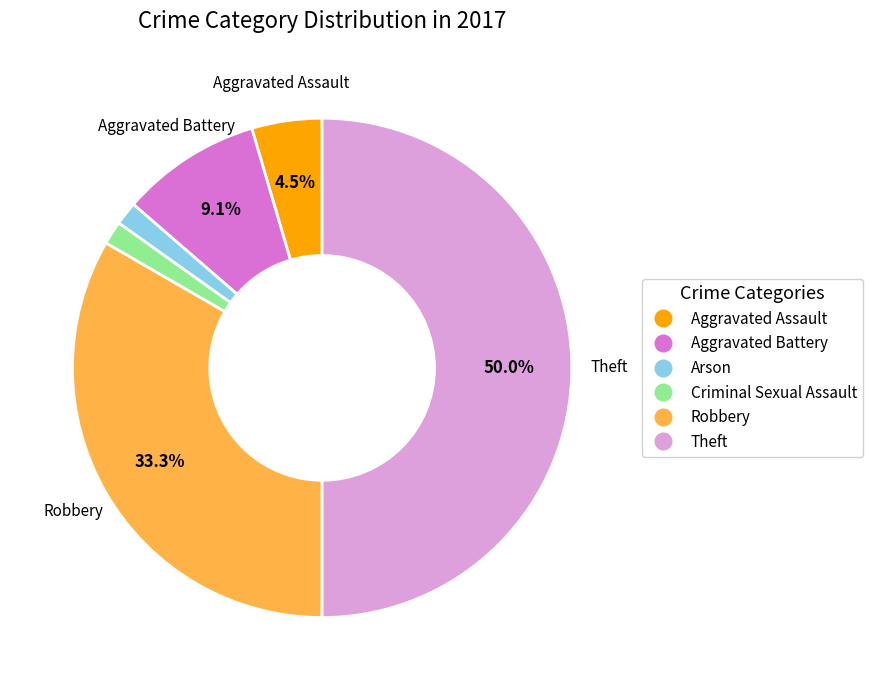

Does Arson represent more than half of the total?

No